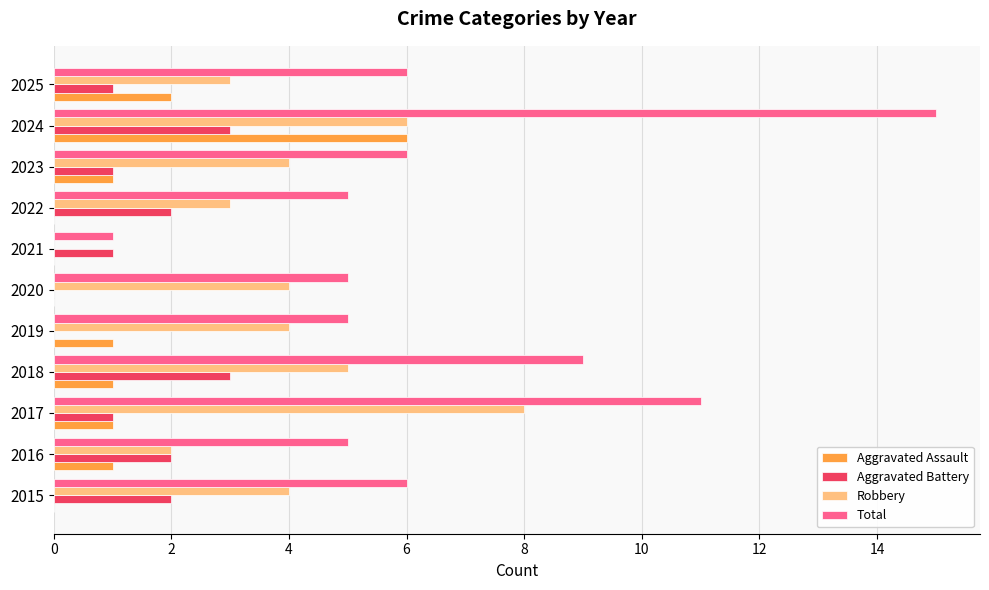

Which series changed the most between 2017 and 2019?

Total